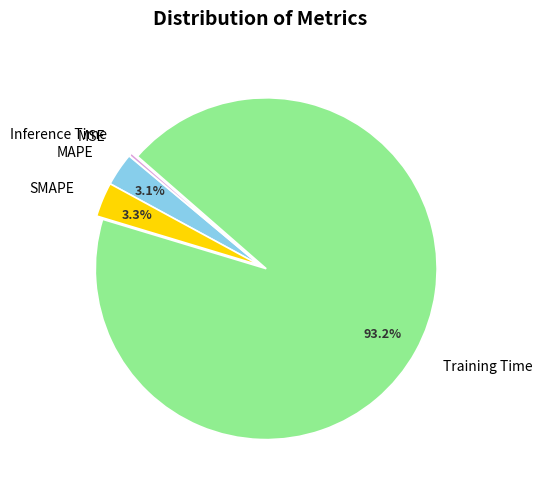

True or false: MAPE accounts for 3% of the total.

True